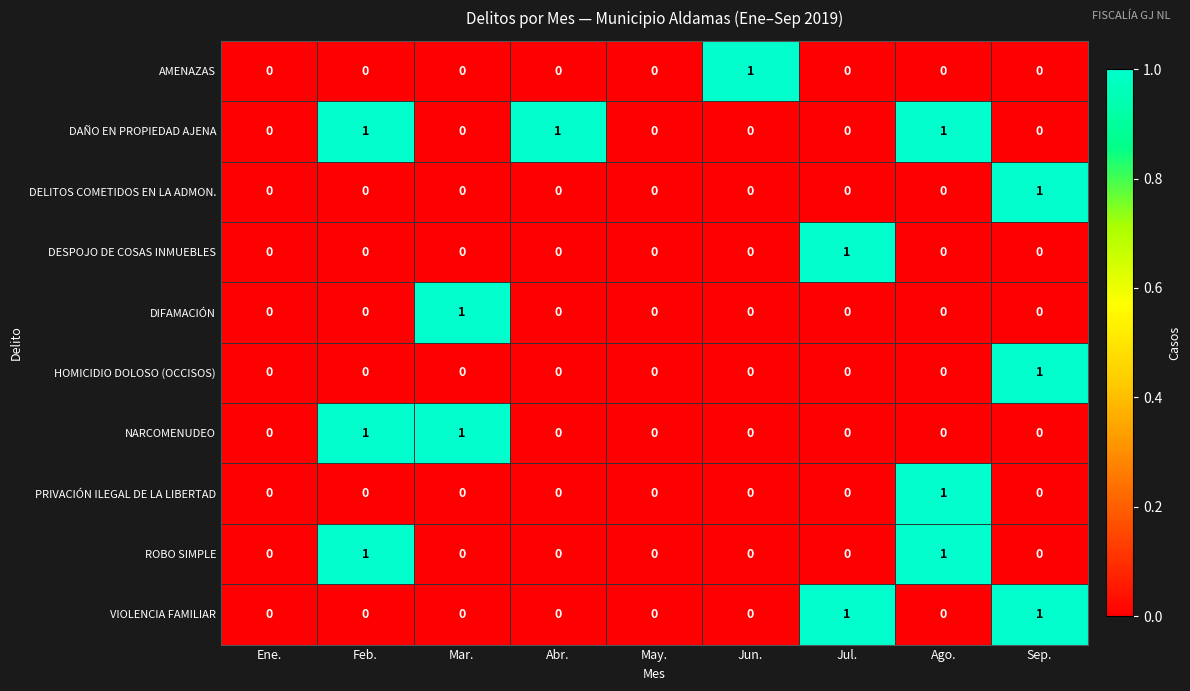

What is the total value across all series at Abr.?

1